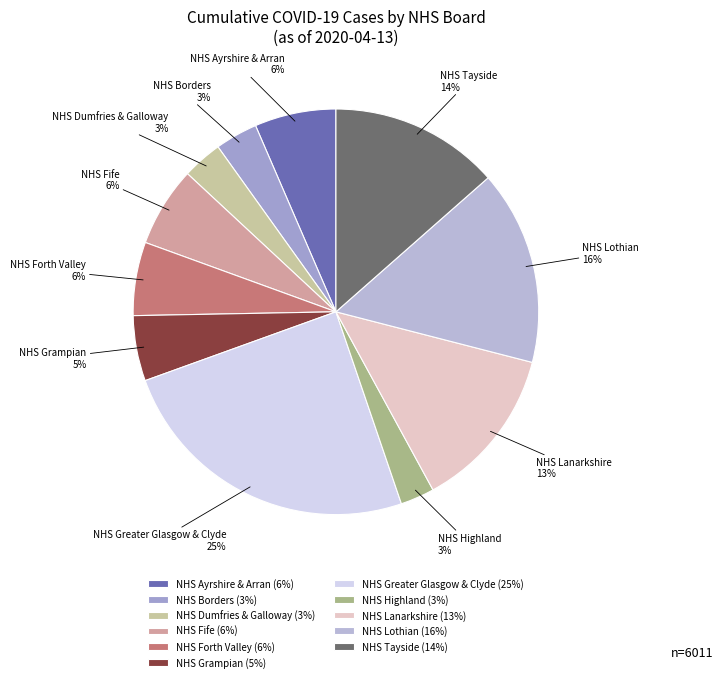

How many slices are in this pie chart?

11